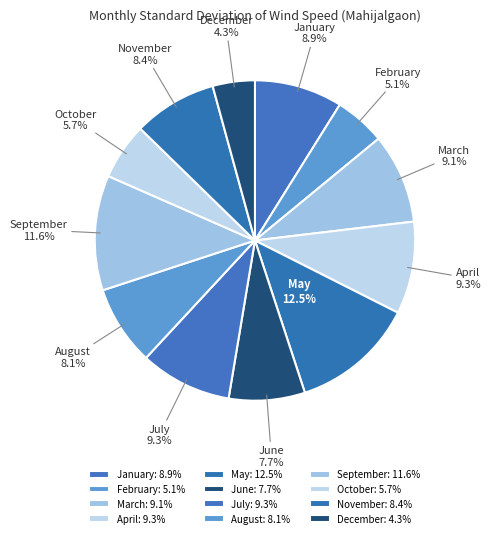

To the nearest percent, what portion does November represent?

8%